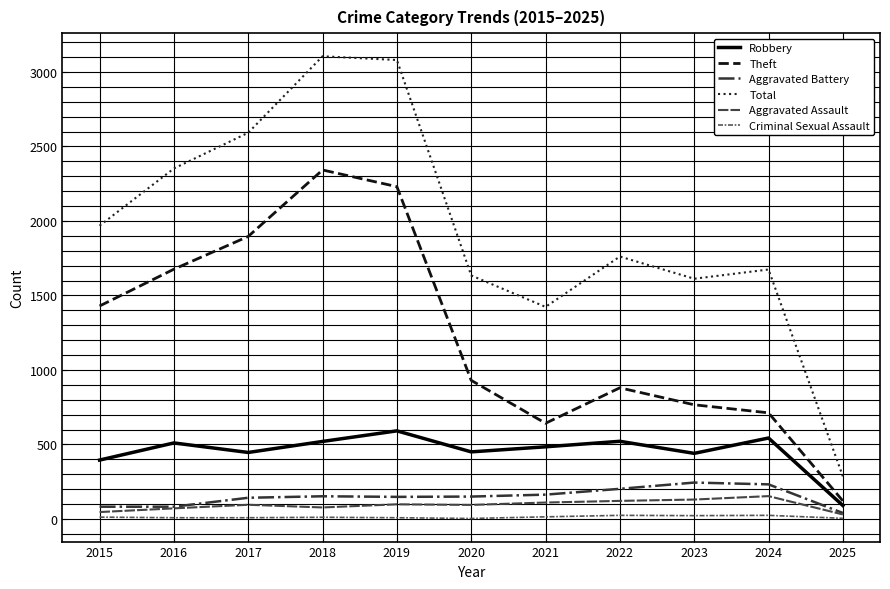

How many distinct data groups are displayed?

6